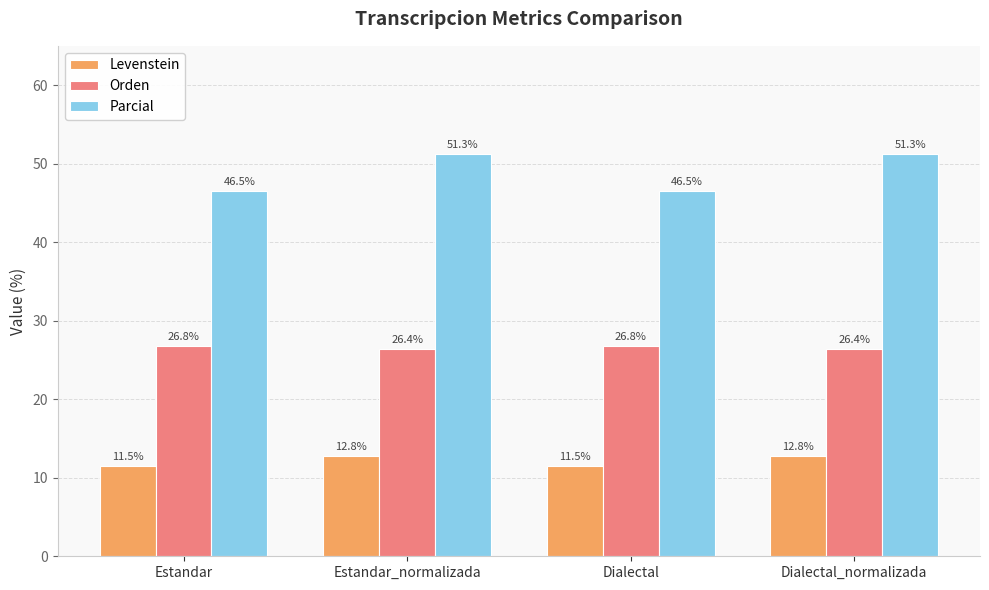

Where does the Parcial series first go above 51?

Estandar_normalizada